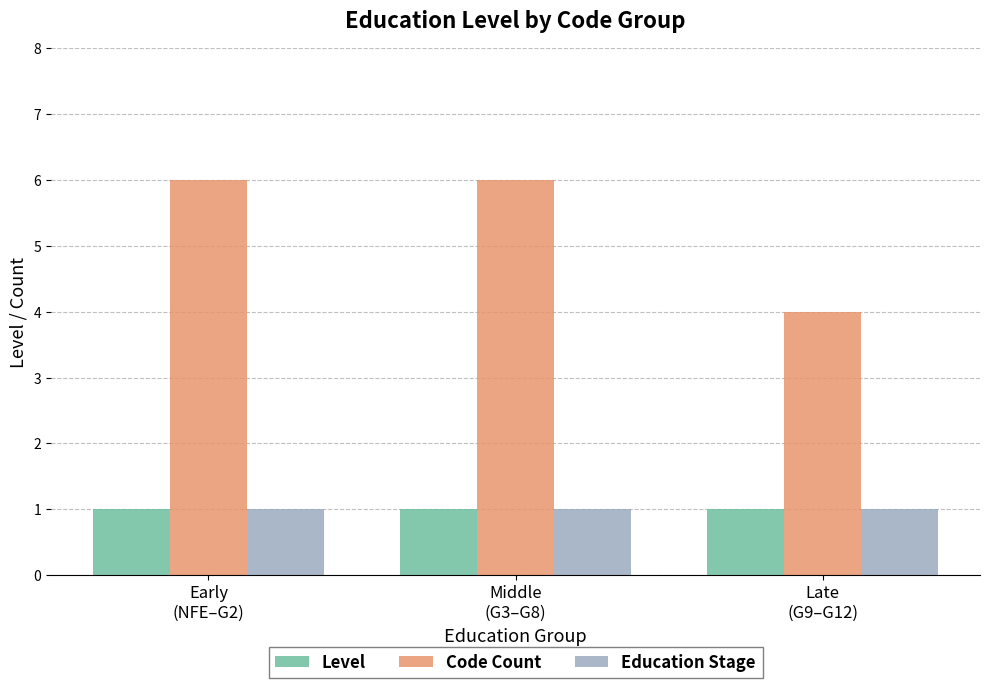

How many bars are there in total?

9